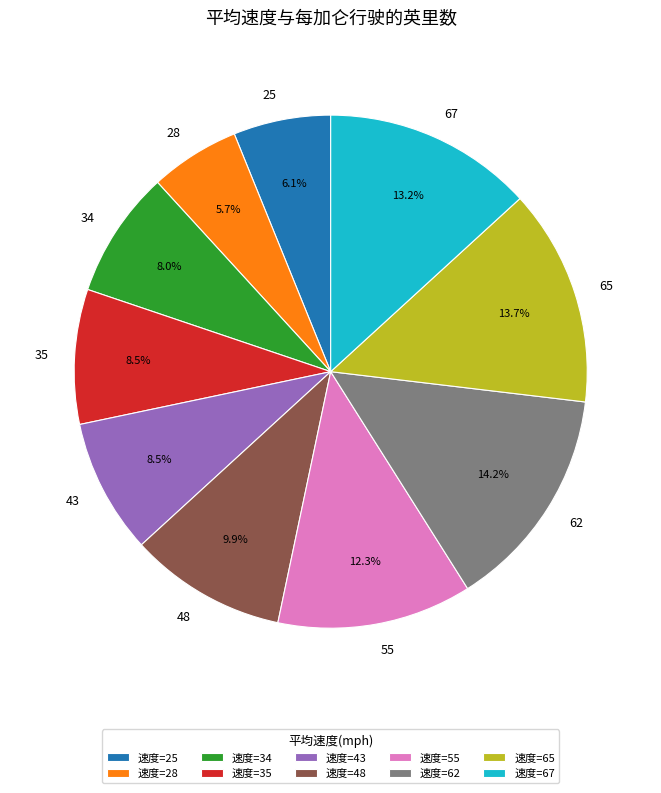

What percentage is NOT represented by 65?

86.3%